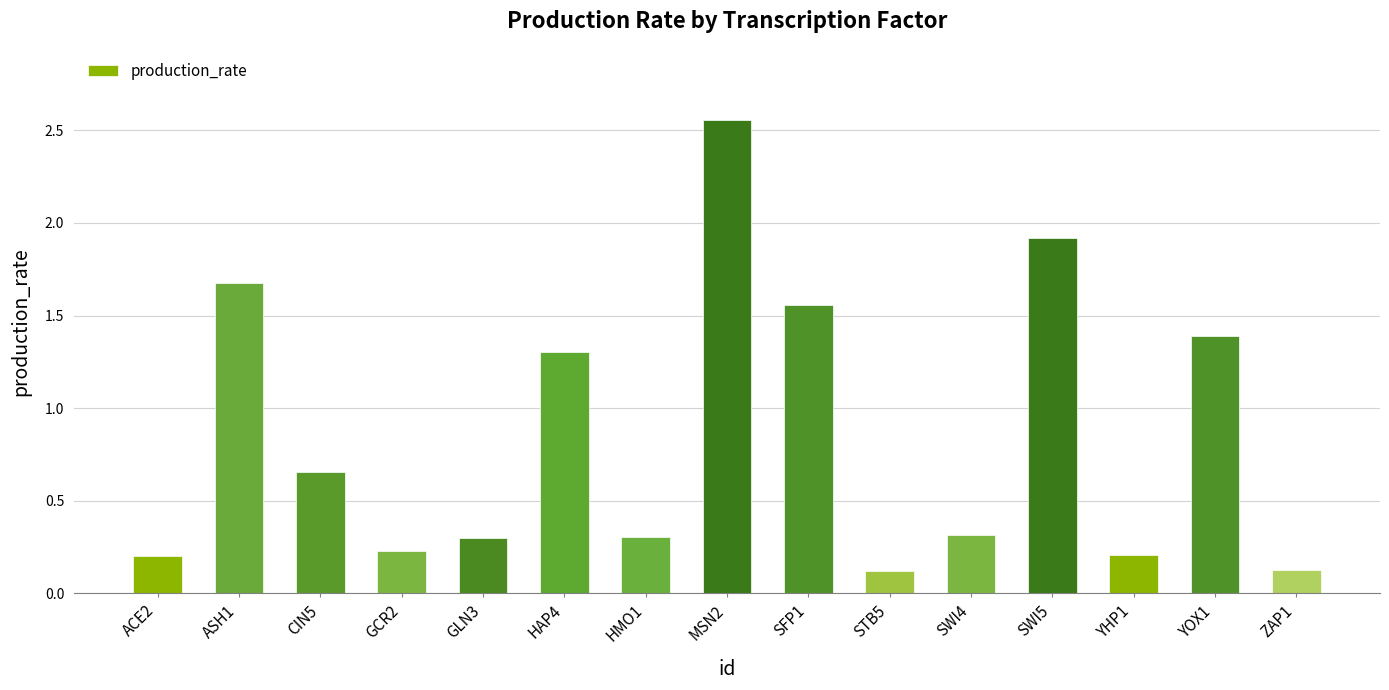

What is the average value?

0.9